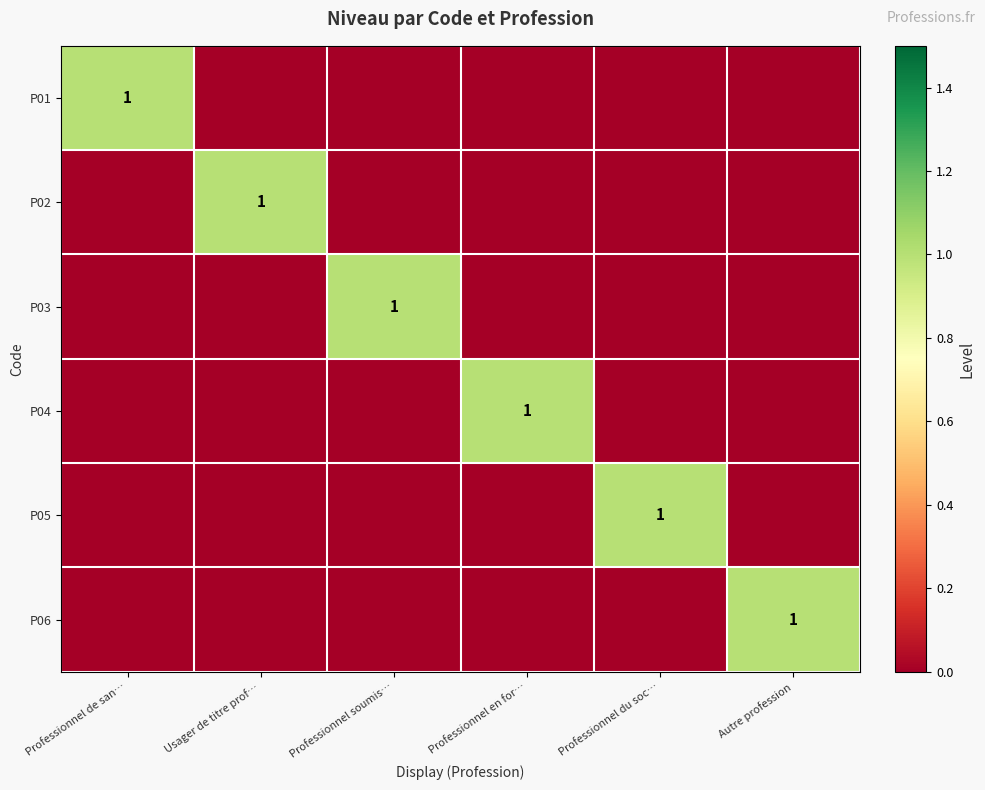

True or false: P02 has a value of 1 at Usager de titre prof….

True